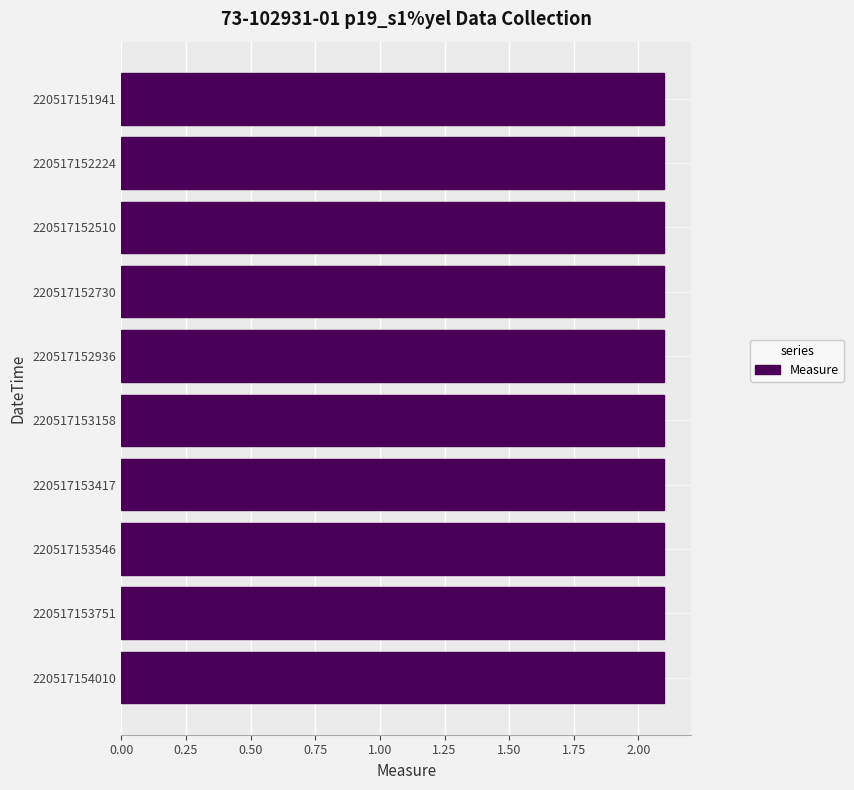

What is the greatest value displayed?

2.1